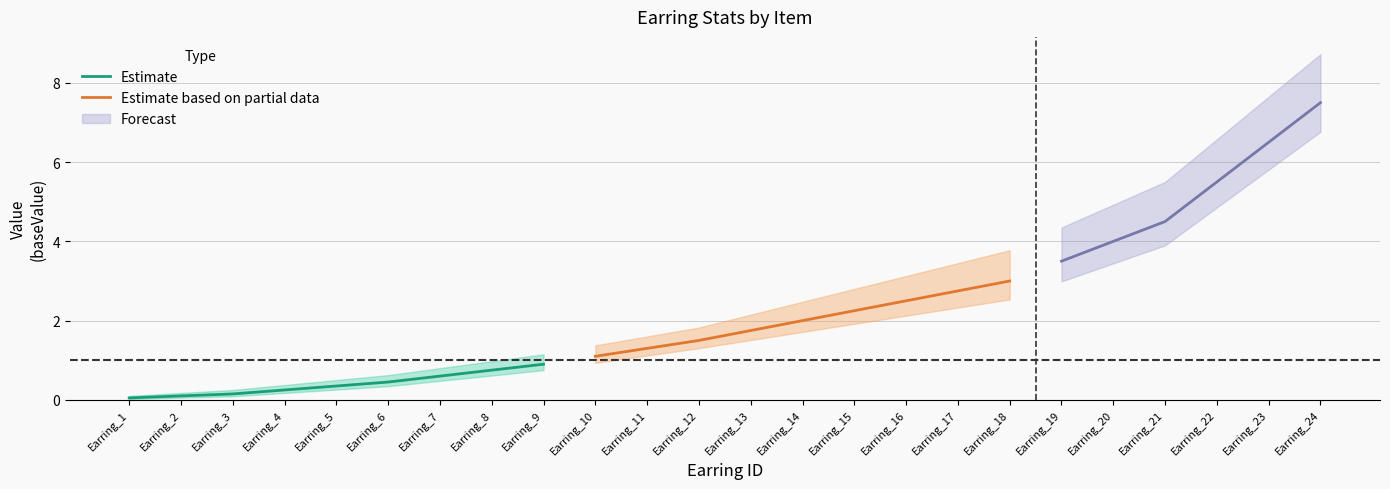

Which category has the lowest value in the Estimate based on partial data series?

Earring_10